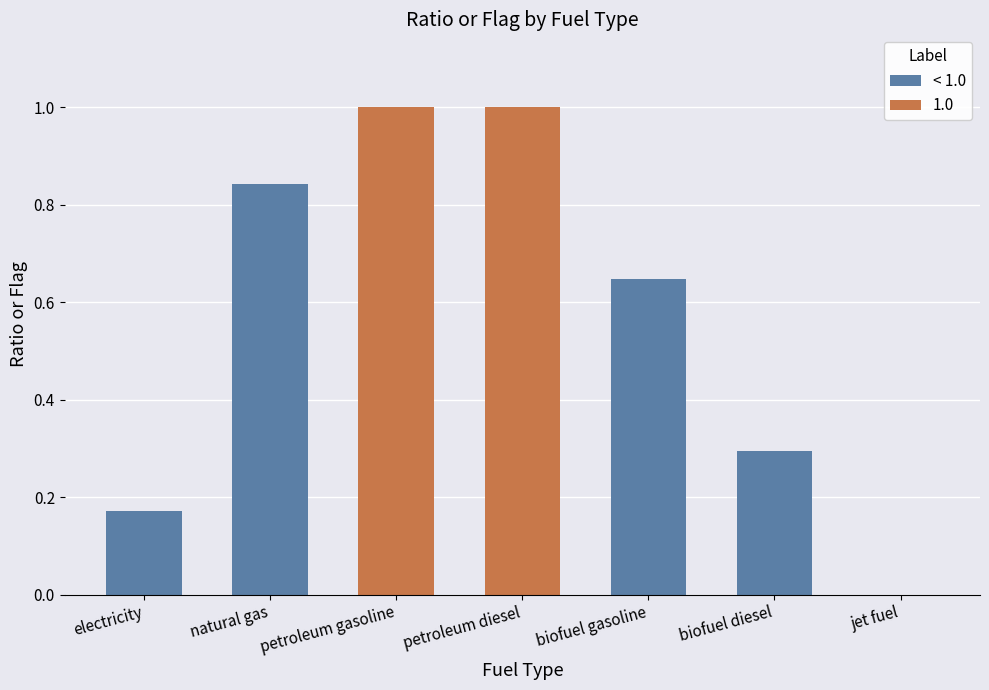

Reading left to right, what are all the values shown in this chart?

0.2	0.8	1.0	1.0	0.6	0.3	0.0